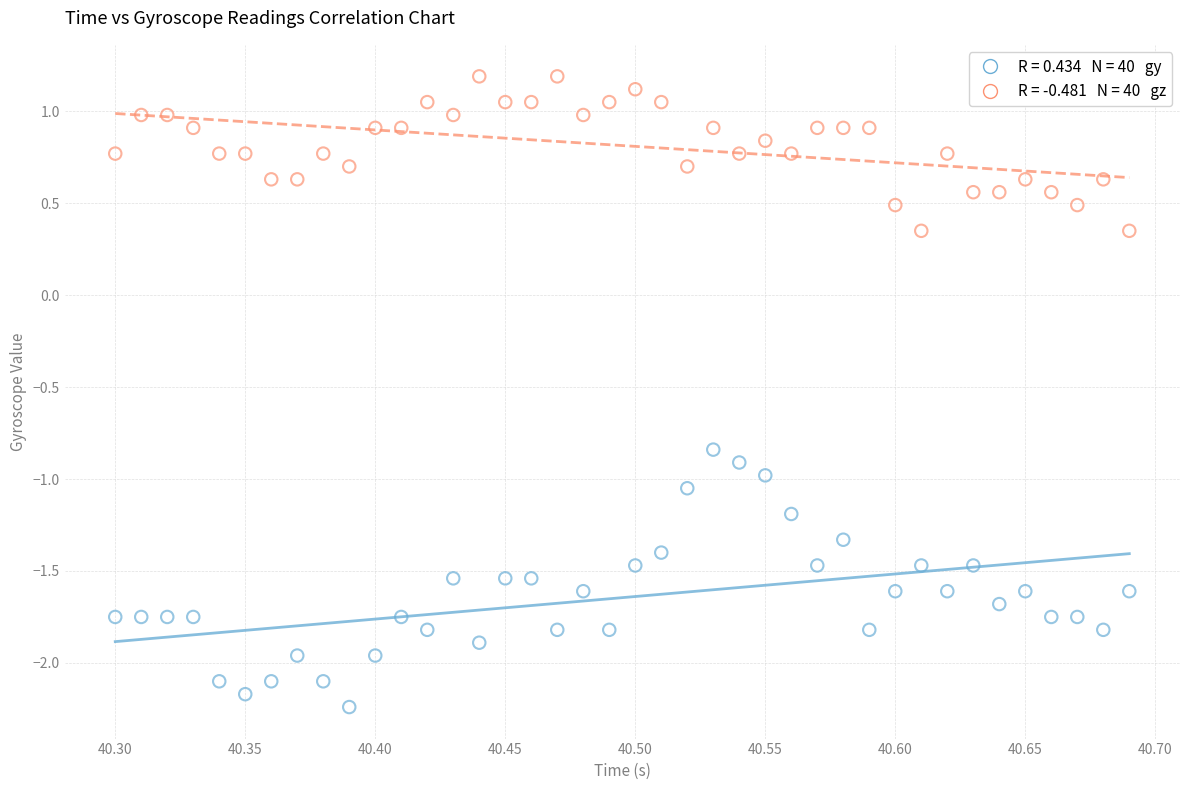

Across all data points, what is the range of X values (max minus min)?

0.4